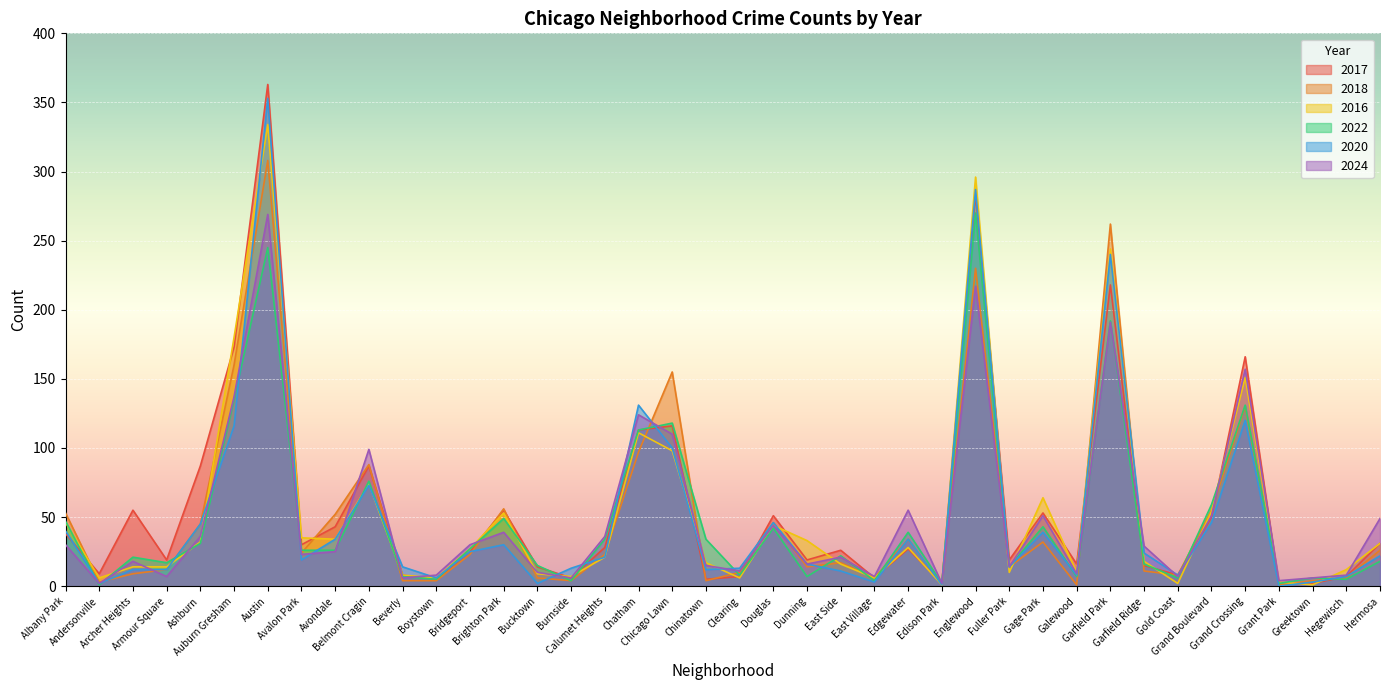

At which category is the sum across all series the highest?

Austin